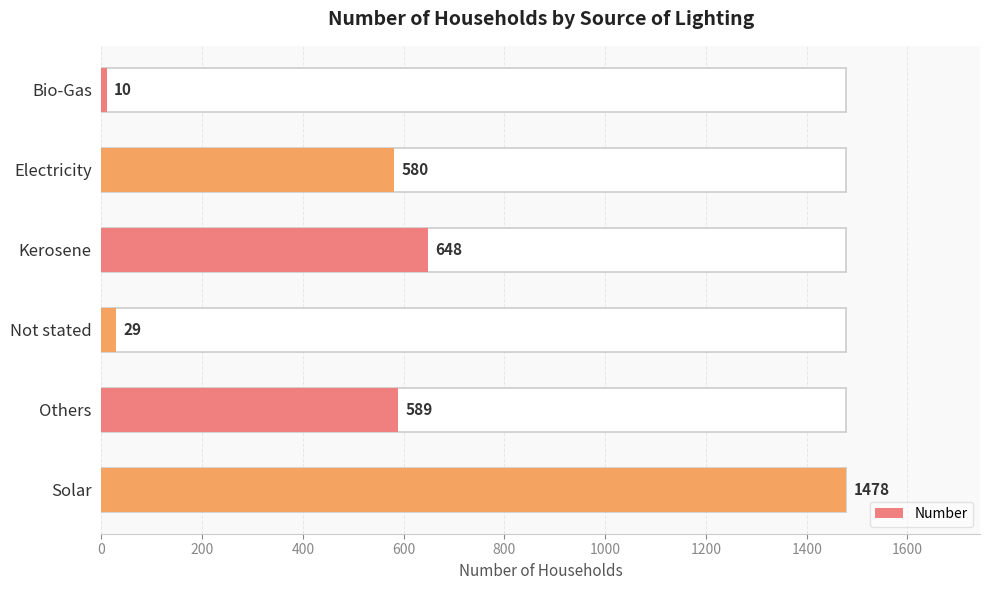

Count the number of categories in the chart.

6